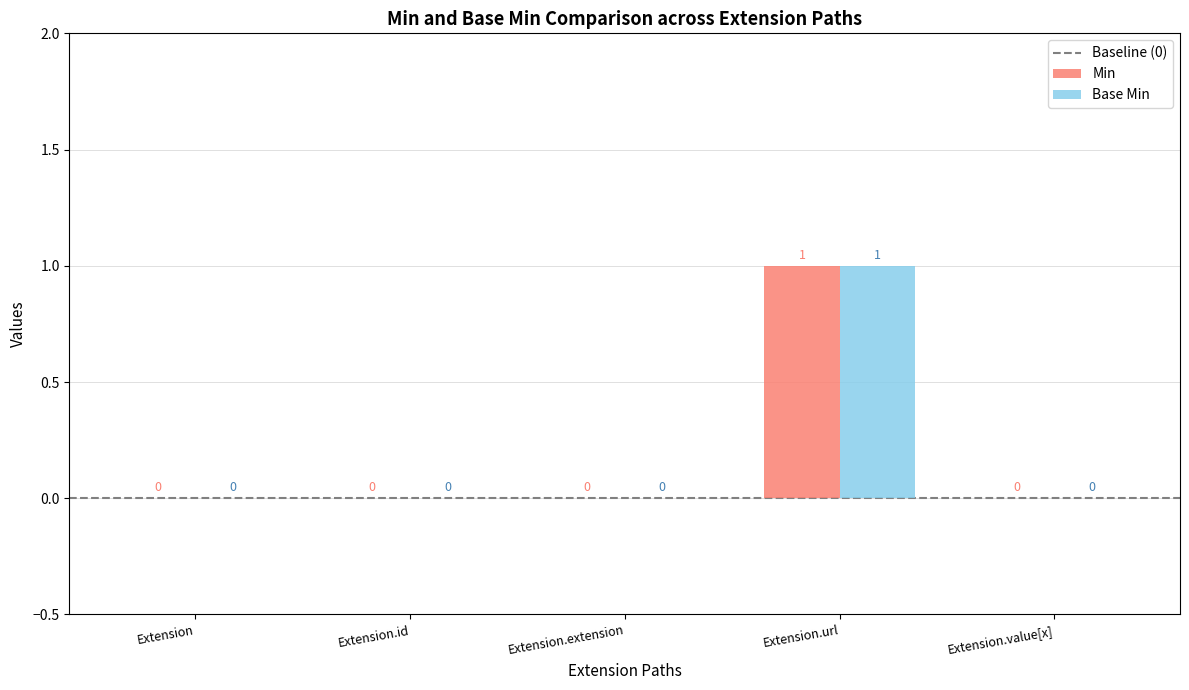

The value of Min at Extension.extension is -1. True or false?

False